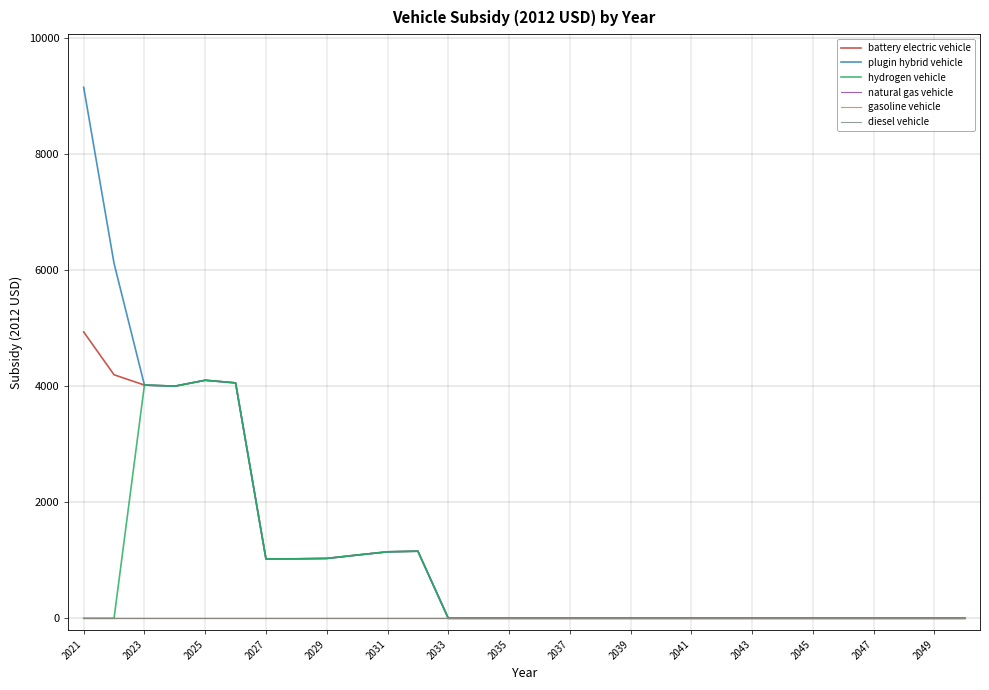

What is the value of the battery electric vehicle point at the 12th from the left?

1156.4